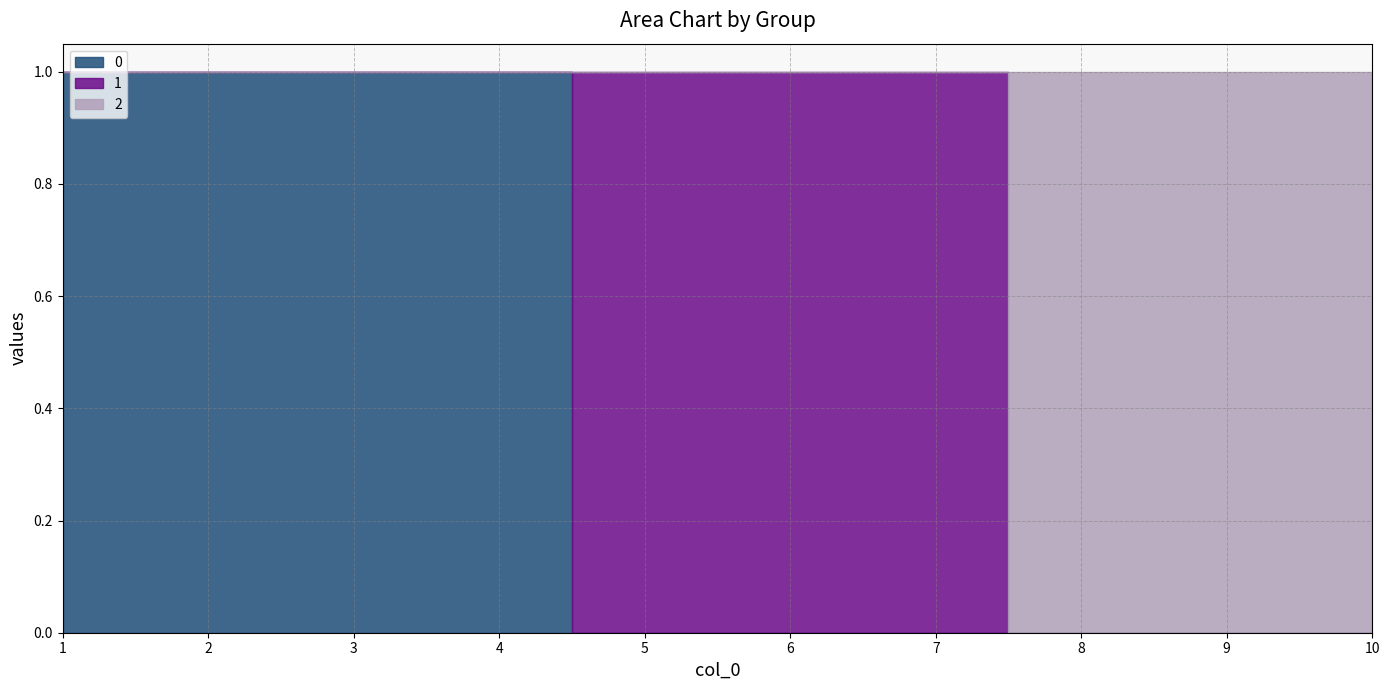

Does the chart display data point markers on the line(s)?

No